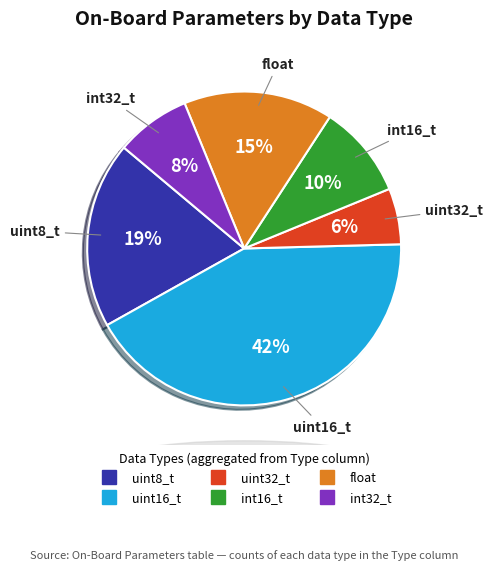

Does any single category account for the majority?

No